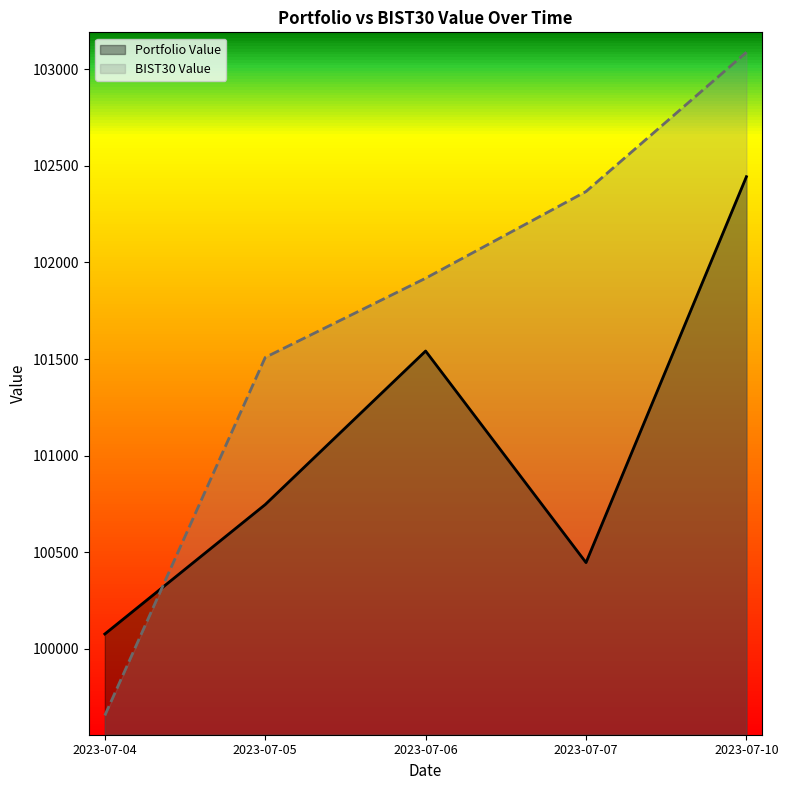

What value does the BIST30 Value series have at 2023-07-10?

103088.4